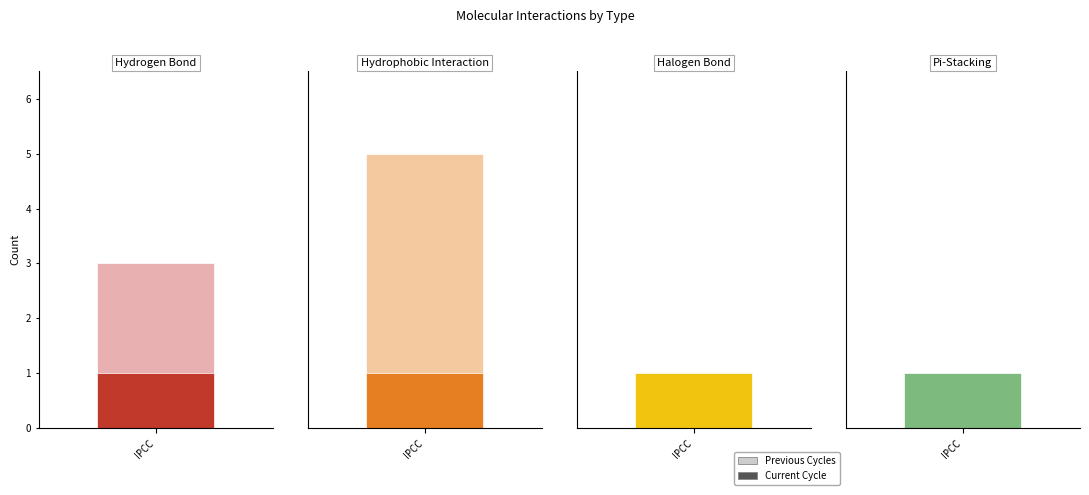

At which label is Residues closest to 3?

Hydrogen Bond